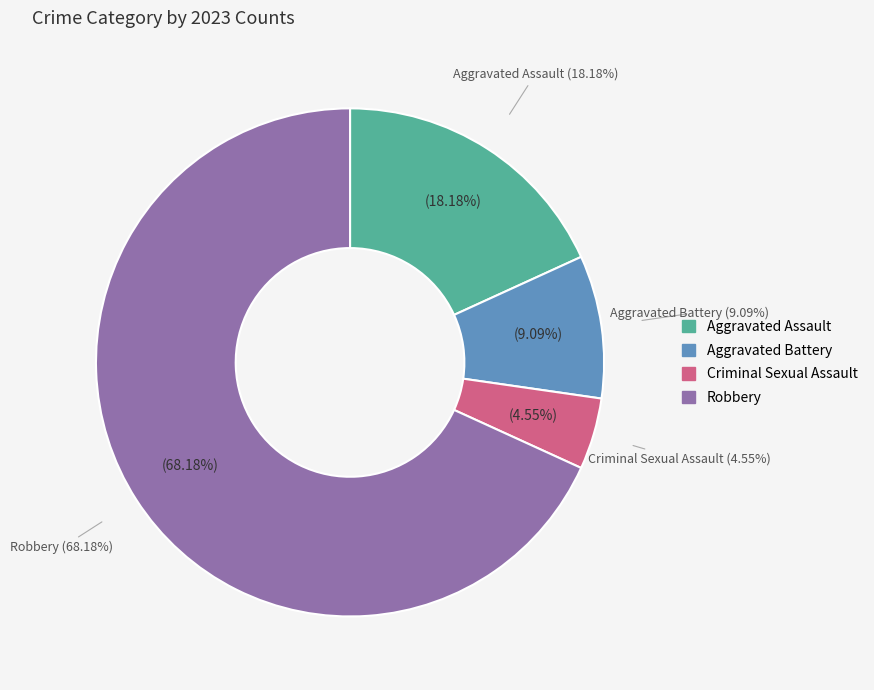

Between Aggravated Battery and Robbery, which is larger?

Robbery